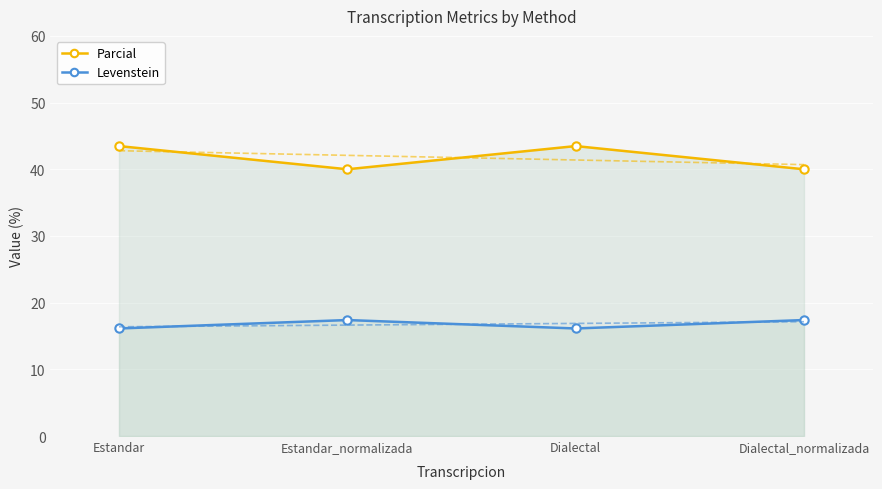

What is the average value of the Parcial series?

41.7